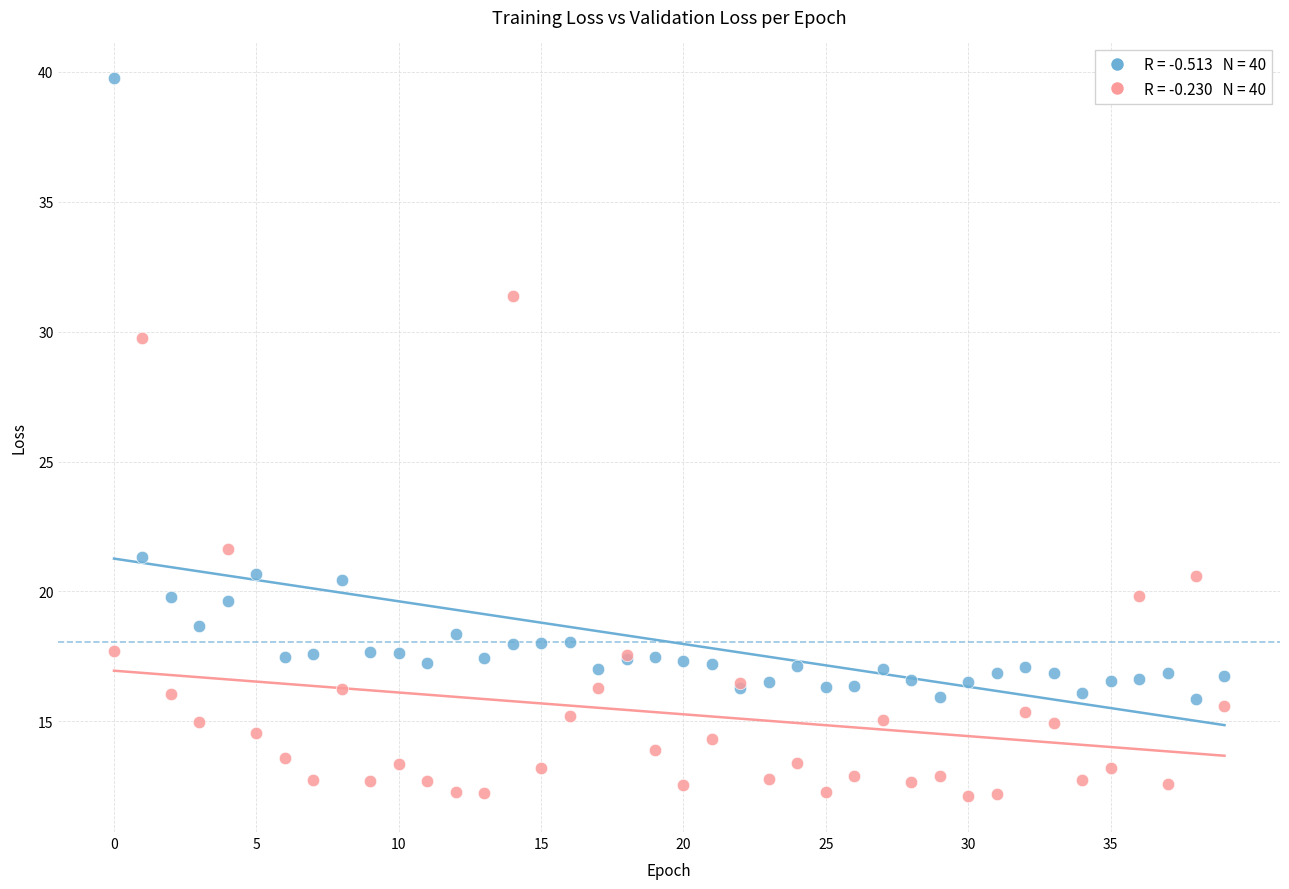

Across all series, what Y value is closest to 25?

21.6